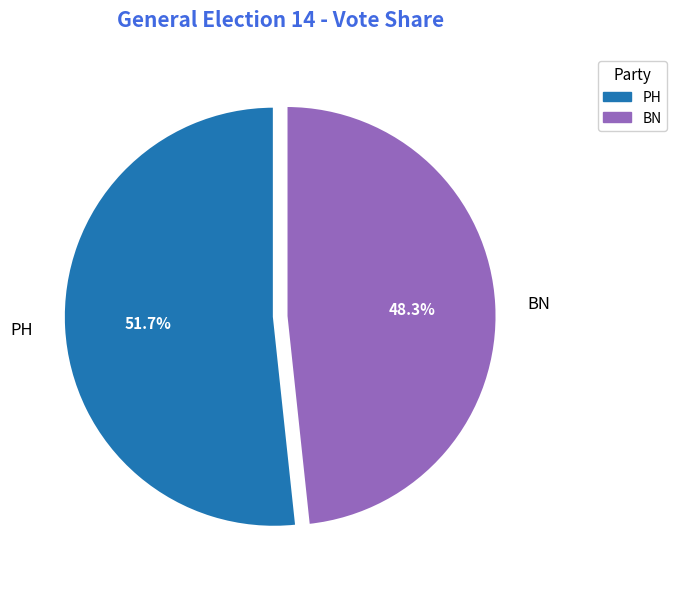

To the nearest percent, what percentage of the pie is PH?

52%